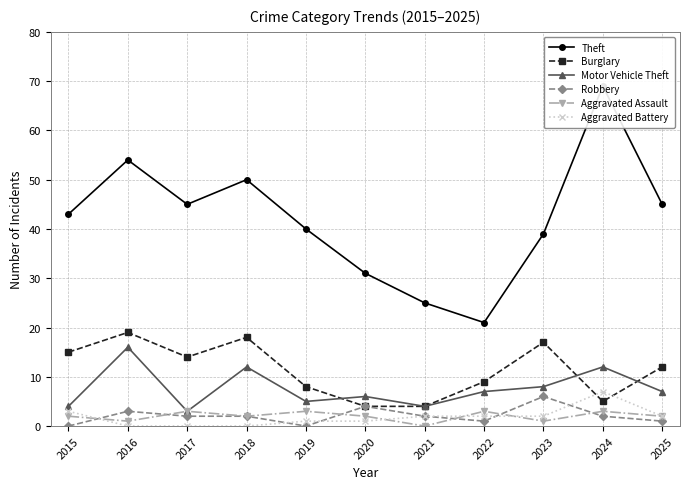

Between 2020 and 2019, which is larger?

2019